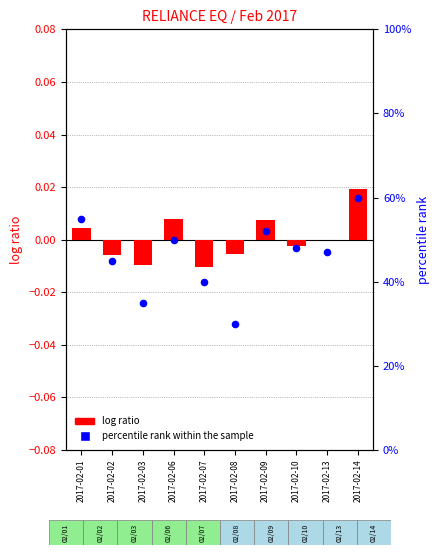

Which series reaches the minimum Y coordinate?

log ratio